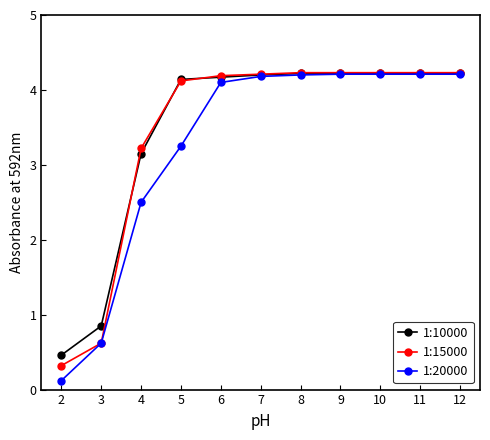

Where is 1:15000 nearest to the value 2?

4